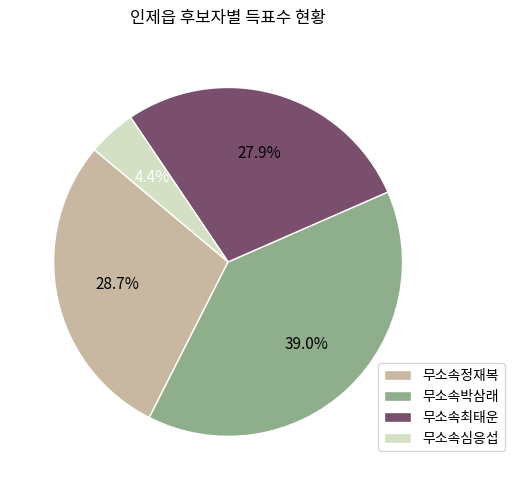

Which category has the biggest portion of the pie?

무소속박삼래